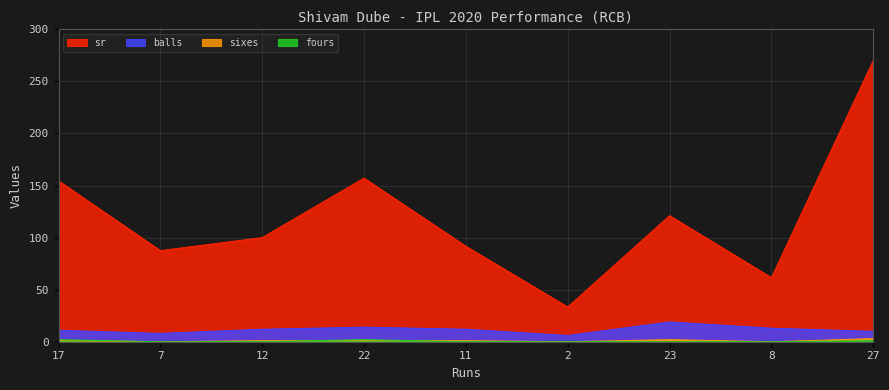

True or false: sr and fours cross at least once.

False